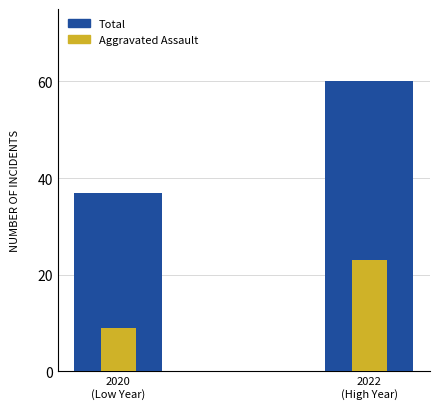

What is the average value of the Aggravated Assault series?

16